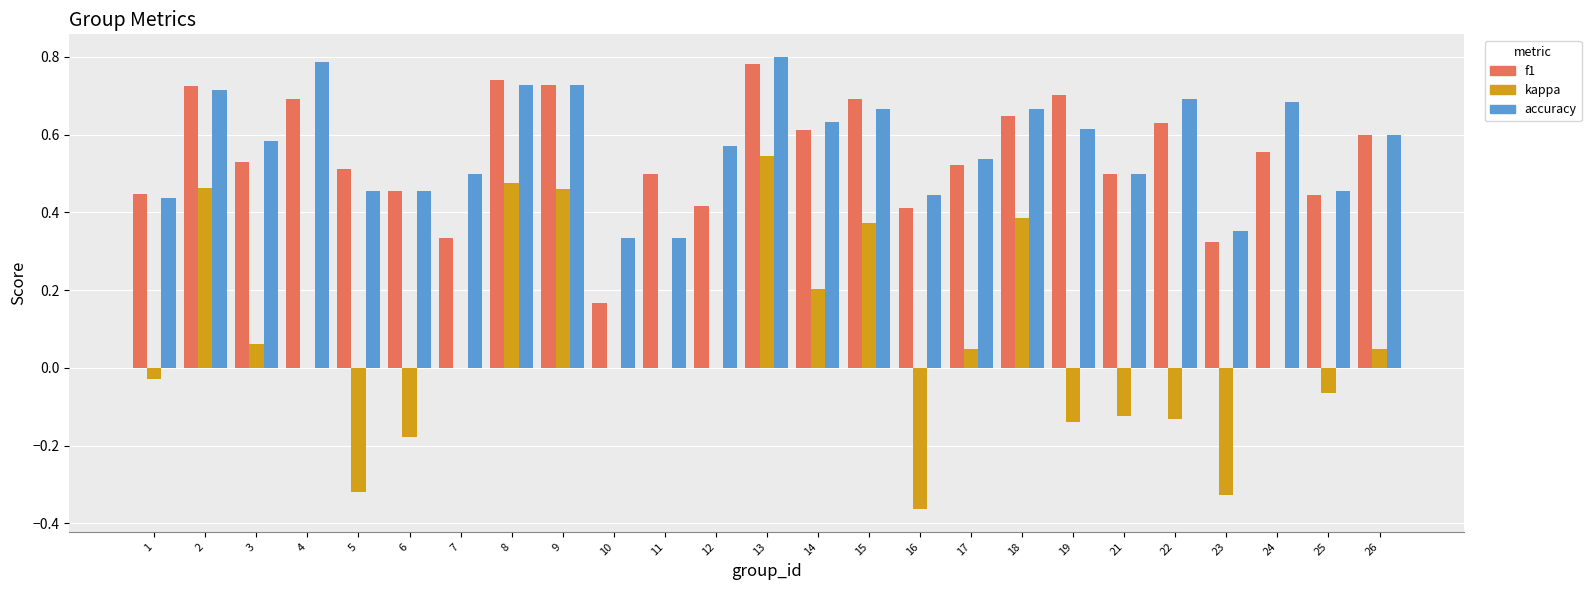

What is the sum of the f1 values at 22 and 21?

1.1